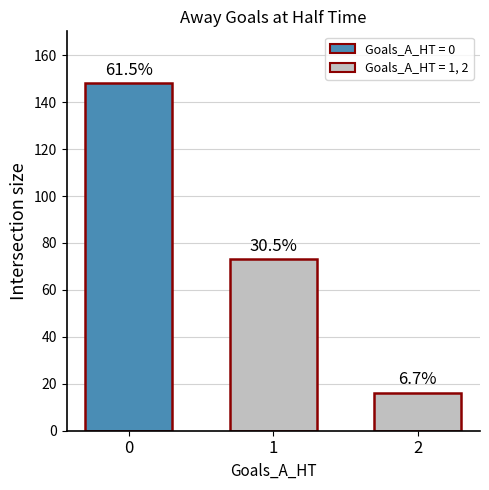

What is the sum of the values at 2 and 1?

89